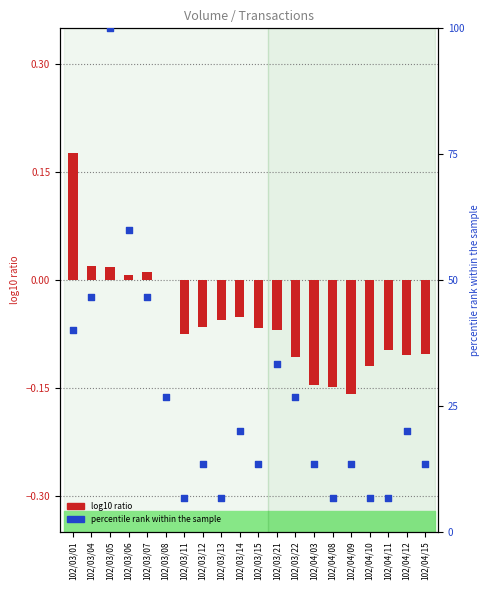

At which category is the sum across all series the highest?

102/03/05